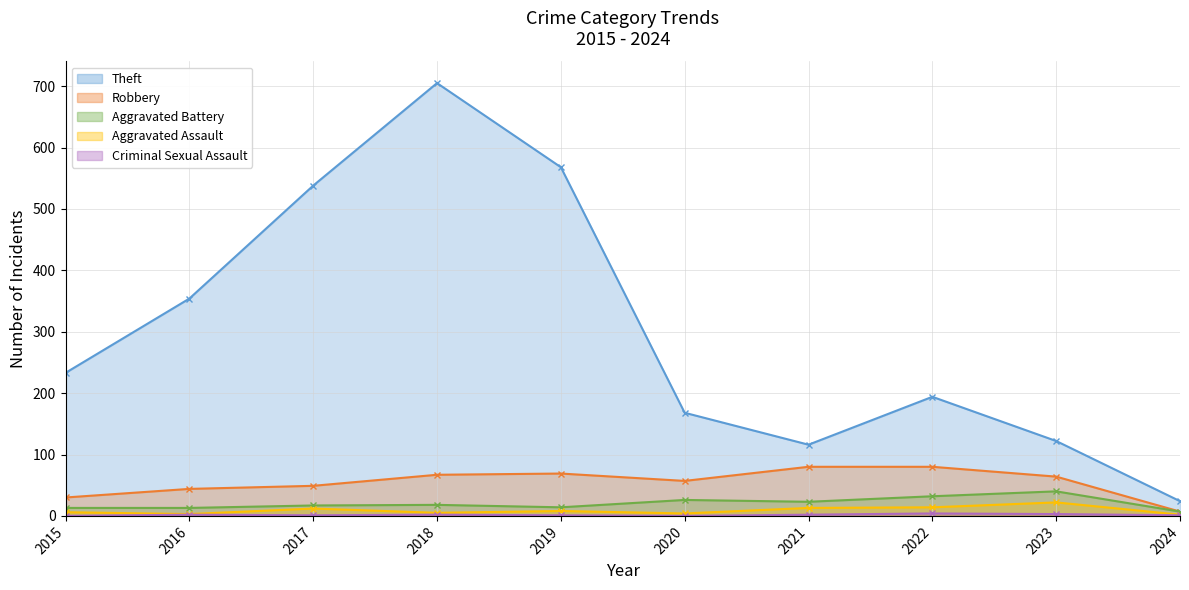

True or false: Aggravated Battery and Criminal Sexual Assault cross at least once.

False